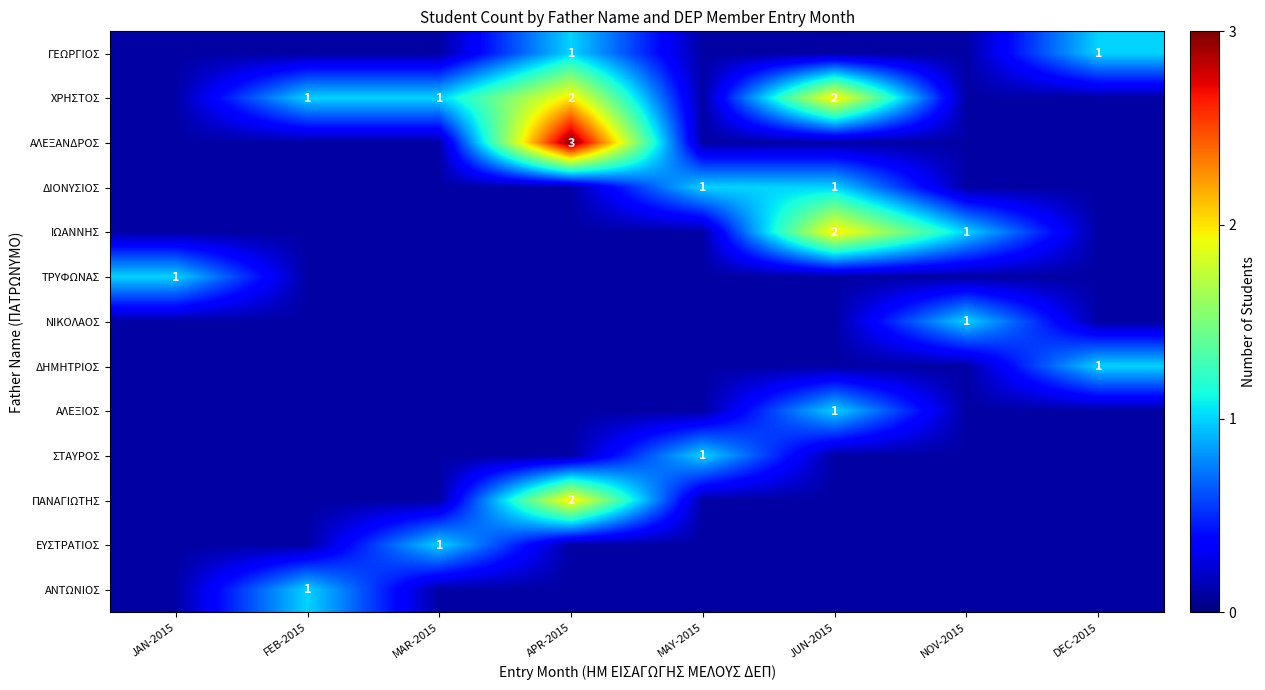

What is the maximum value shown in the chart?

3.0